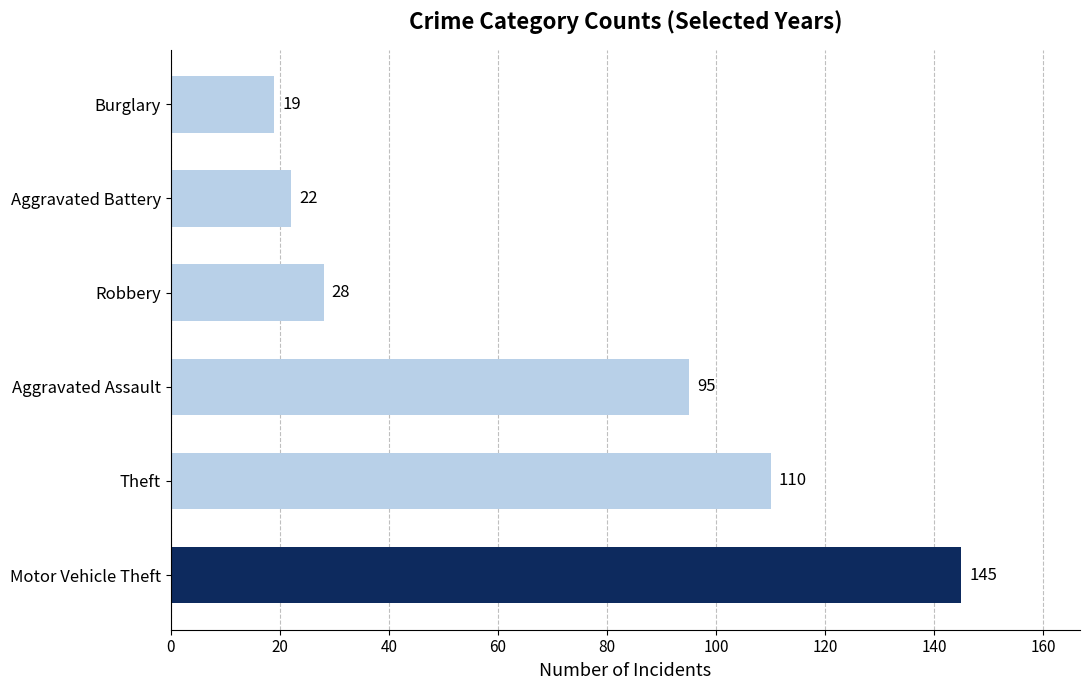

List the labels in order of value, largest first.

Motor Vehicle Theft, Theft, Aggravated Assault, Robbery, Aggravated Battery, Burglary